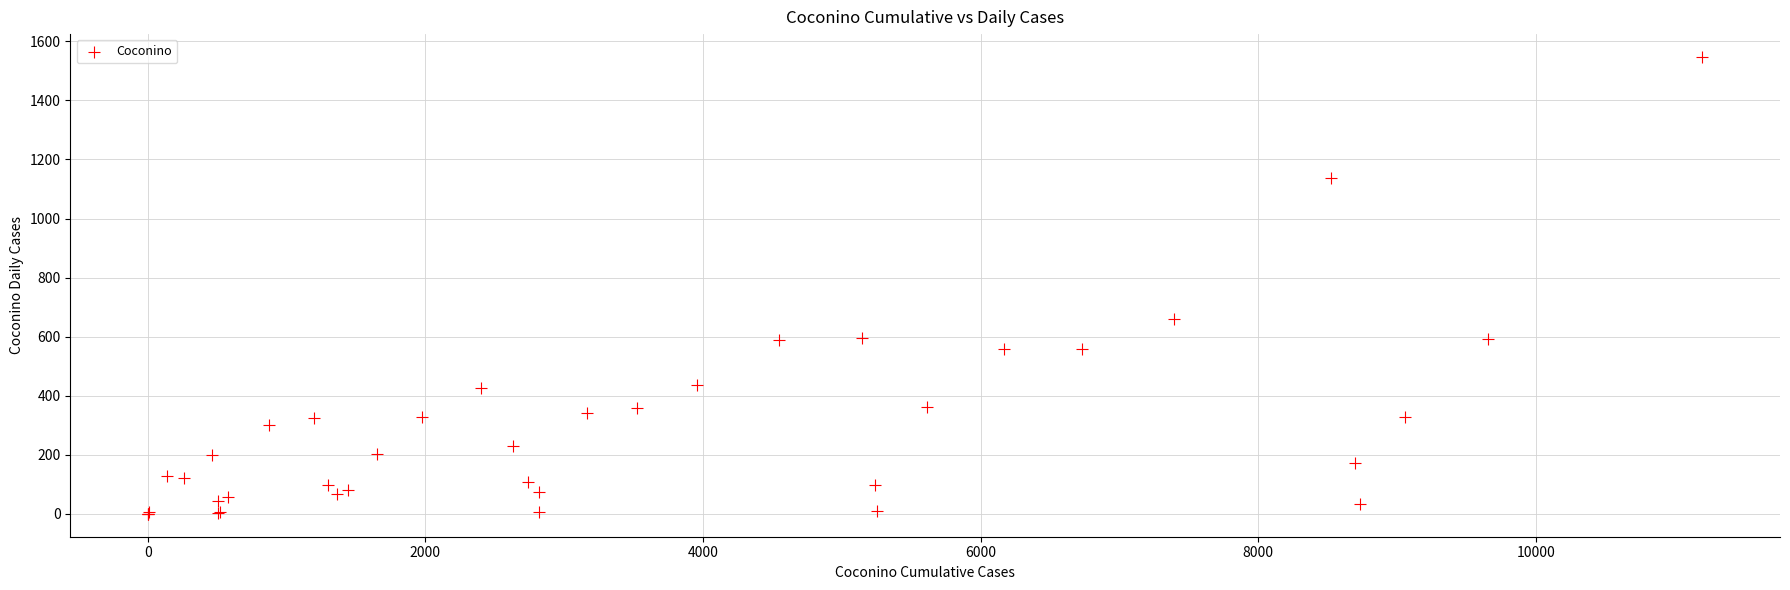

What Y value in the scatter plot is closest to 773?

661